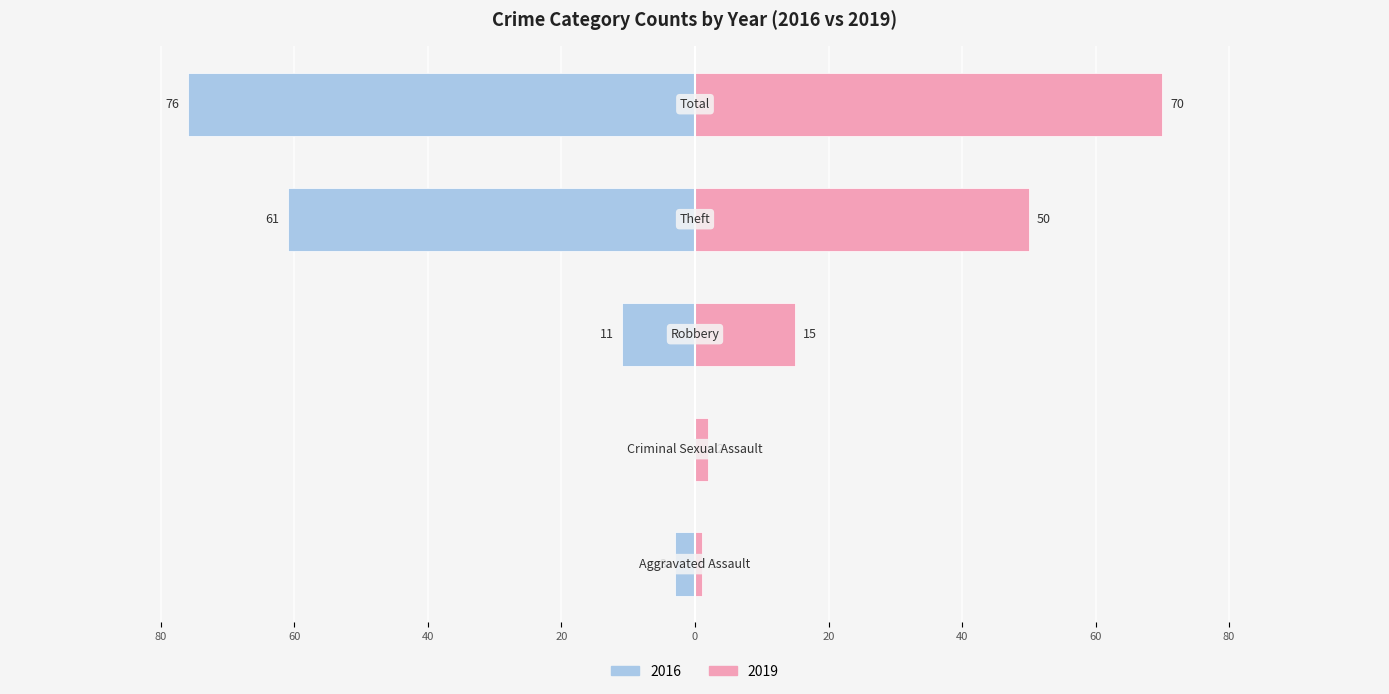

What is the difference between the second highest and second lowest values in the 2019 series?

48